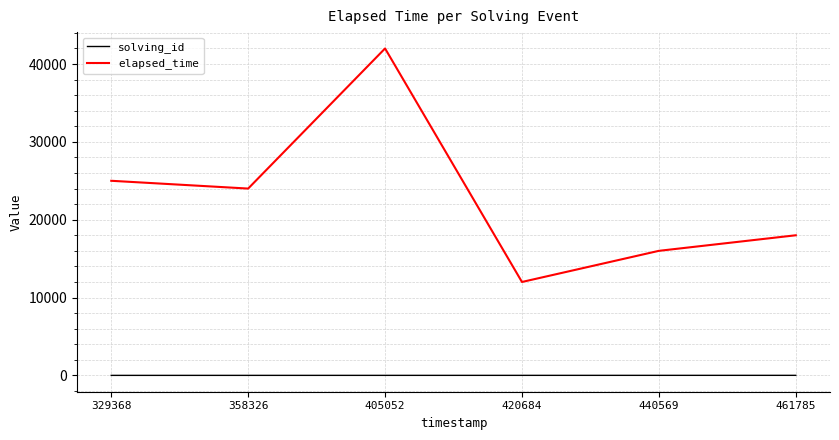

True or false: elapsed_time and solving_id cross at least once.

False